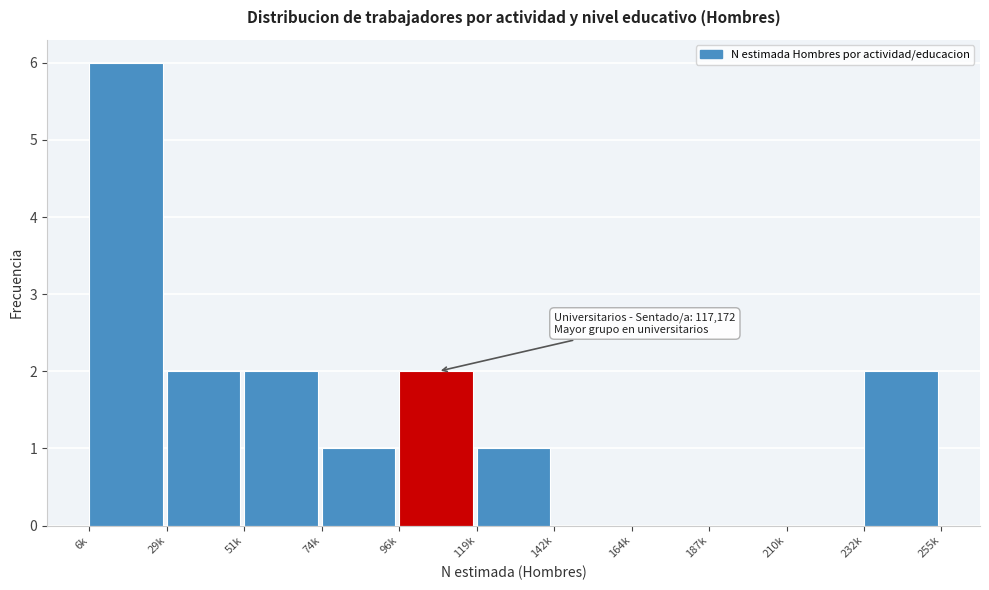

Reading left to right, what are all the values shown in this chart?

6k=6	29k=2	51k=2	74k=1	96k=2	119k=1	142k=0	164k=0	187k=0	210k=0	232k=2